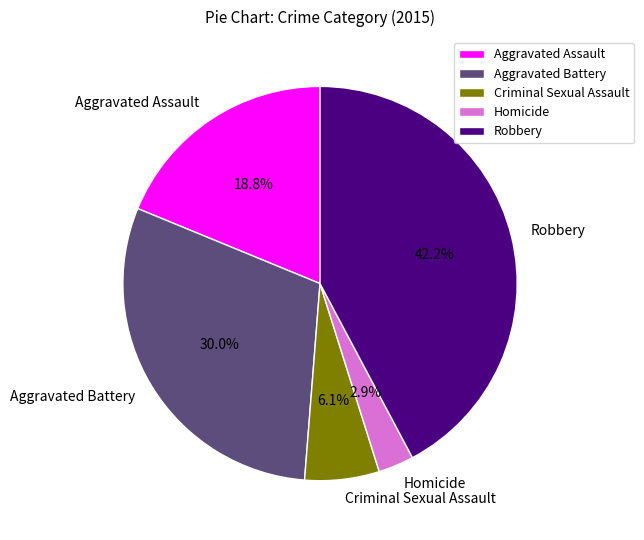

What is the ratio of the value at Aggravated Battery to the value at Criminal Sexual Assault?

4.9